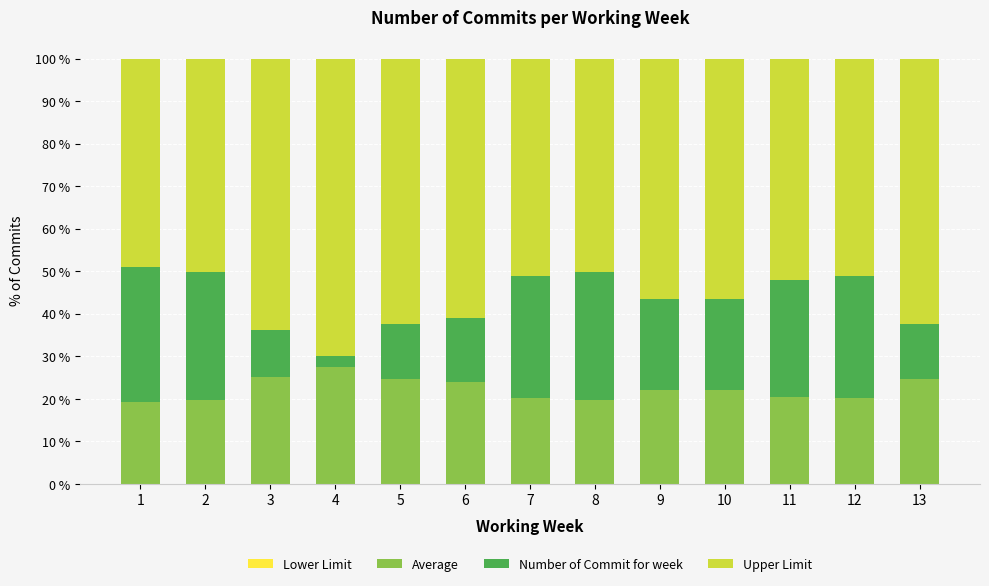

What is the difference between the second highest and minimum values in the Average series?

5.9